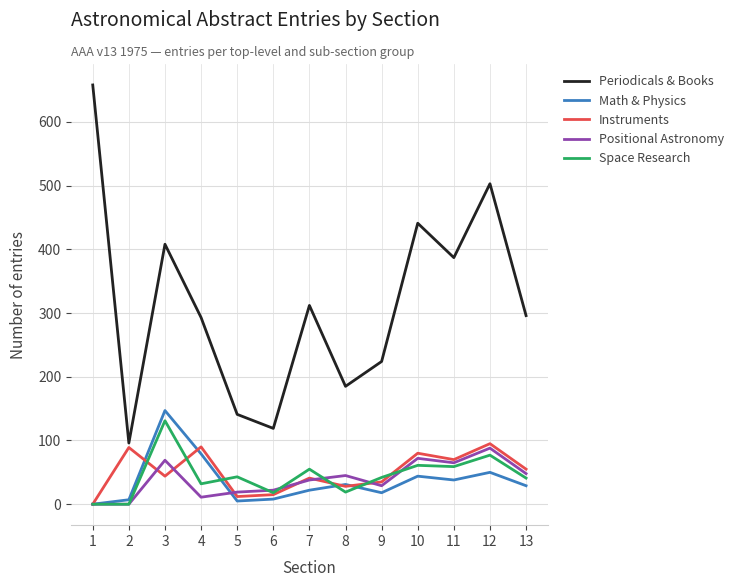

What are all the series names shown in the legend?

Periodicals & Books, Math & Physics, Instruments, Positional Astronomy, Space Research